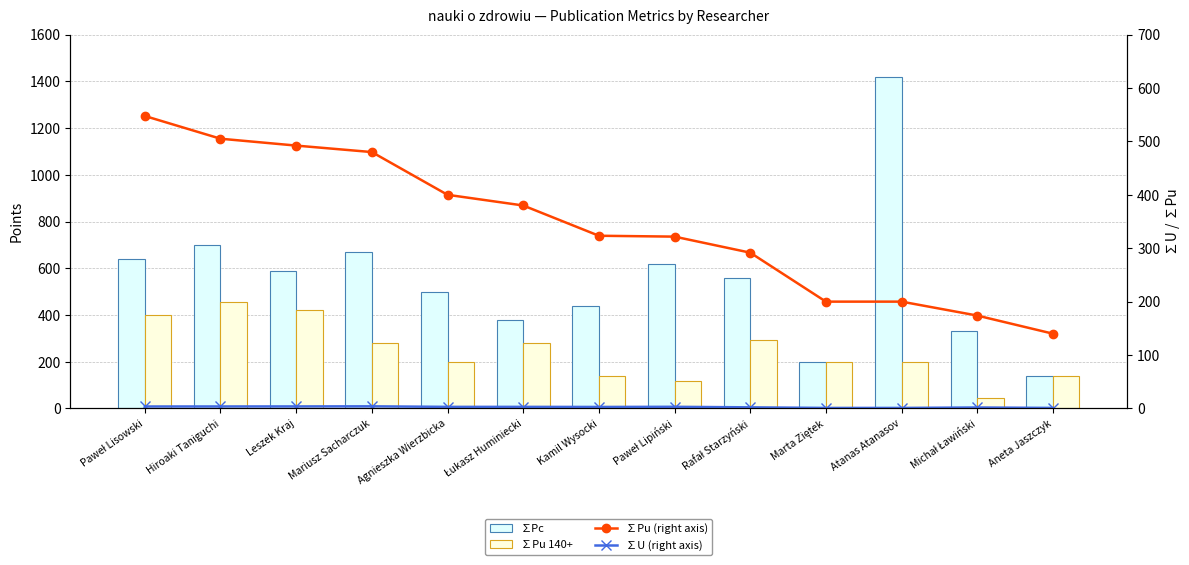

List the labels in order of ∑U (right axis) value, largest first.

Mariusz Sacharczuk, Leszek Kraj, Hiroaki Taniguchi, Paweł Lisowski, Paweł Lipiński, Agnieszka Wierzbicka, Łukasz Huminiecki, Kamil Wysocki, Rafał Starzyński, Michał Ławiński, Marta Ziętek, Atanas Atanasov, Aneta Jaszczyk